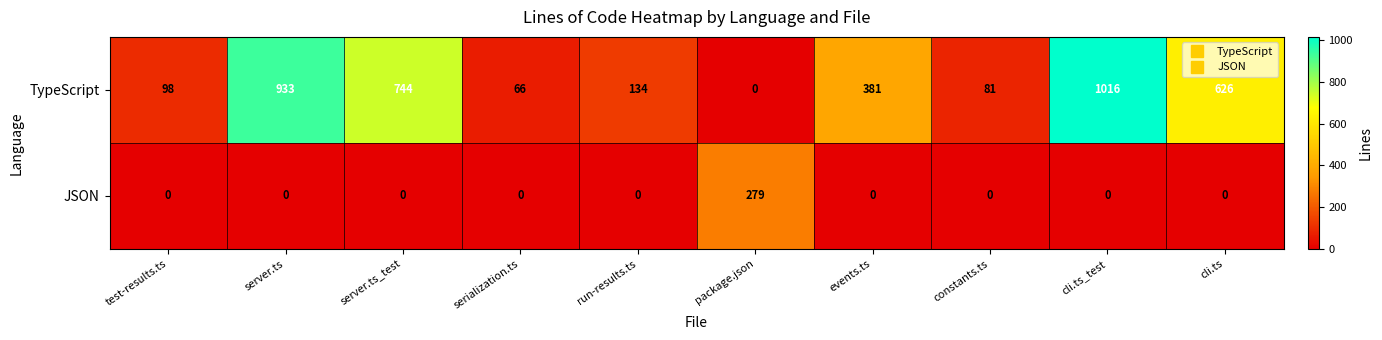

Which series has the largest range (max minus min)?

TypeScript